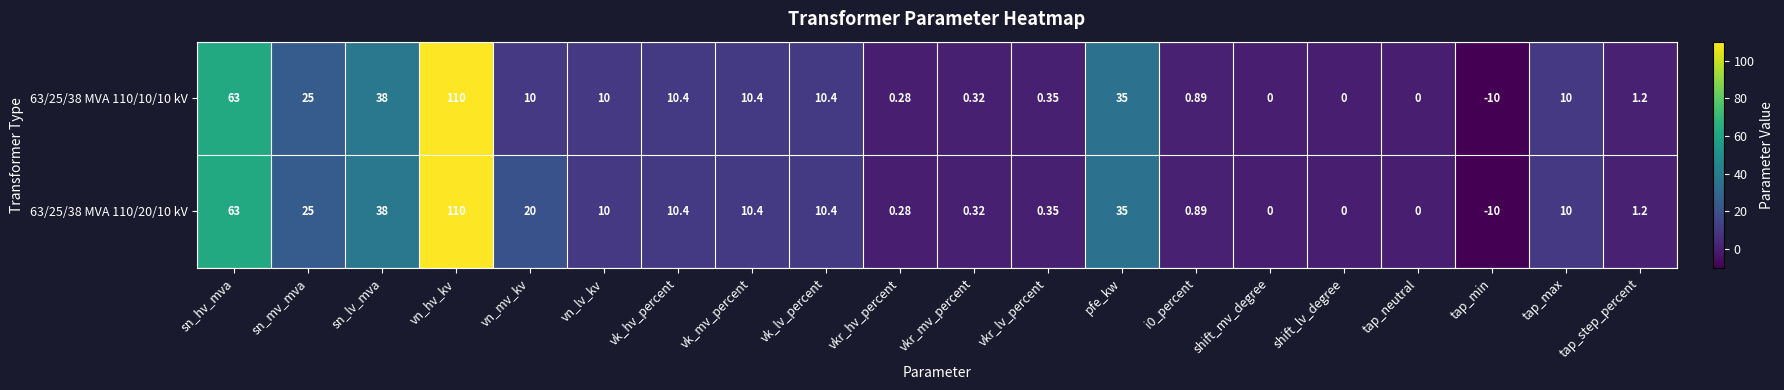

Which category has the highest value in the 63/25/38 MVA 110/20/10 kV series?

vn_hv_kv